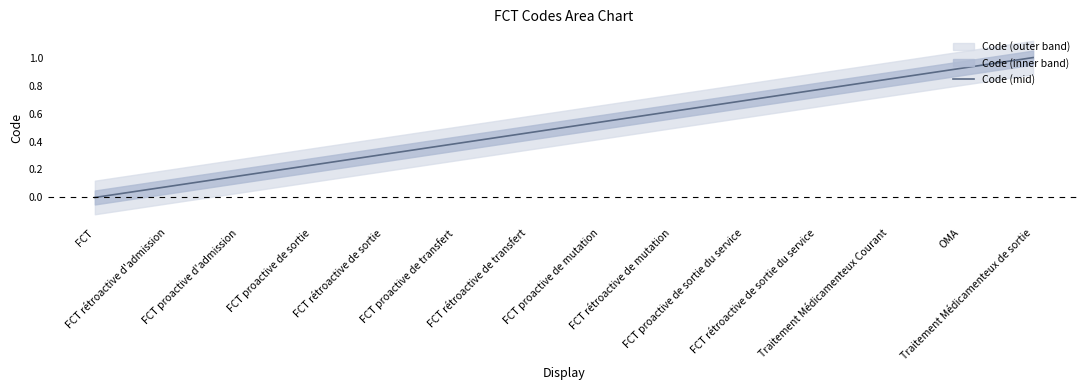

What is the label of the 10th point from the left?

FCT proactive de sortie du service